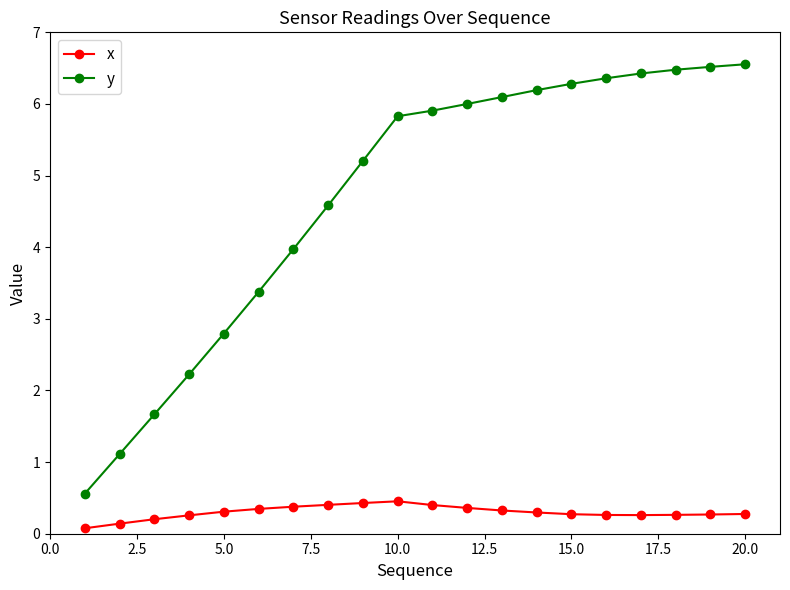

At how many categories does at least one series exceed 5?

12